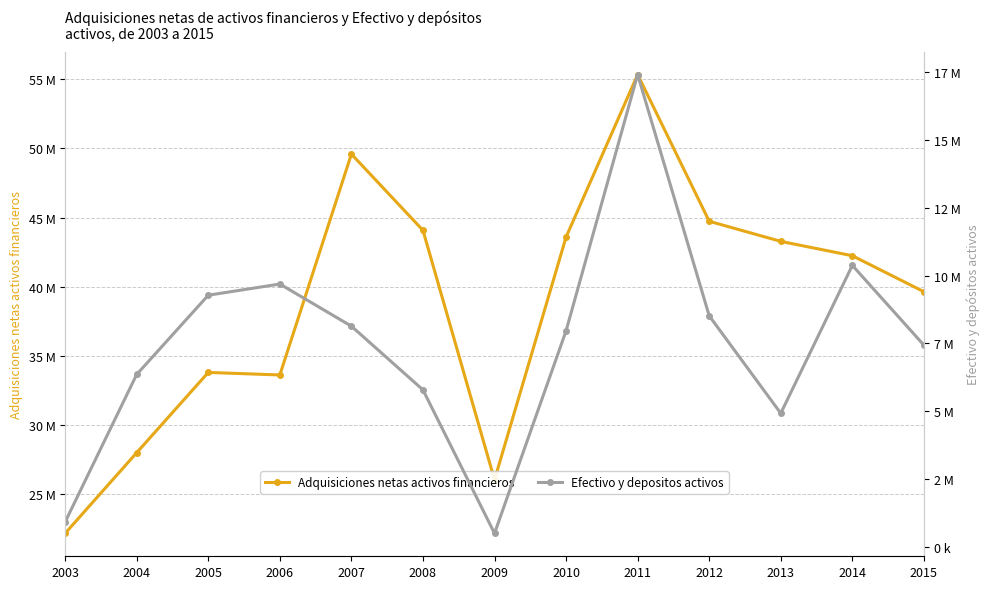

List the series in order of their overall mean, highest first.

Adquisiciones netas activos financieros, Efectivo y depositos activos